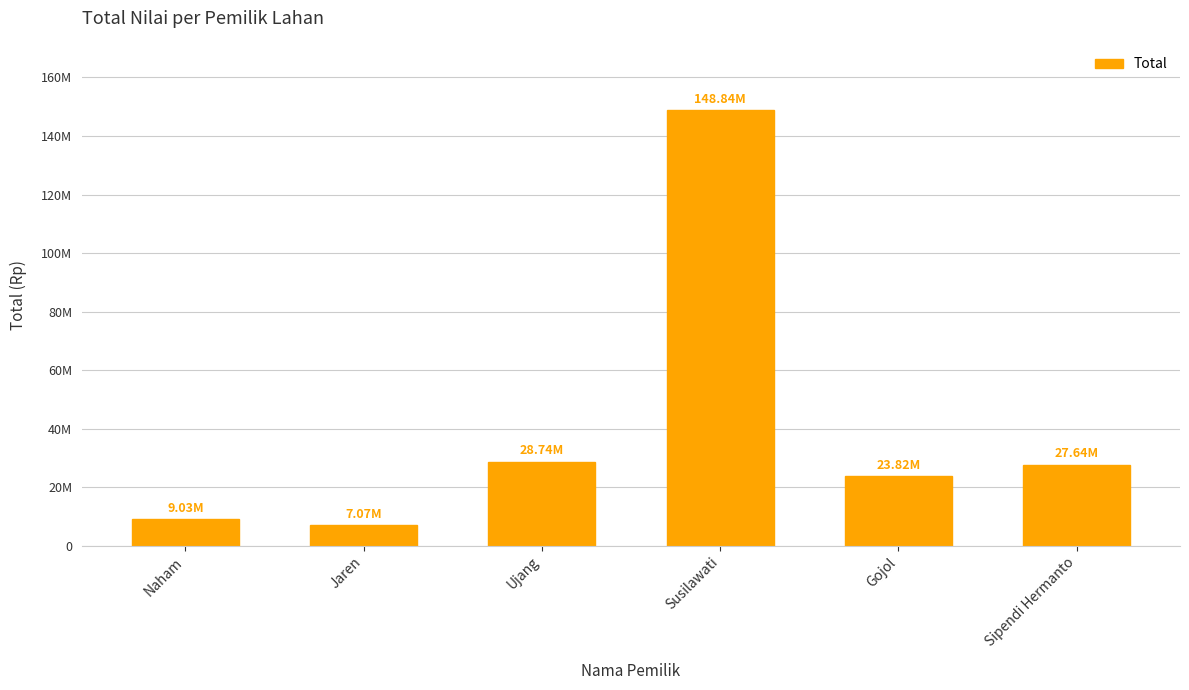

Reading right to left, extract all data points from this chart.

27640000	23825000	148835000	28740000	7070000	9030000